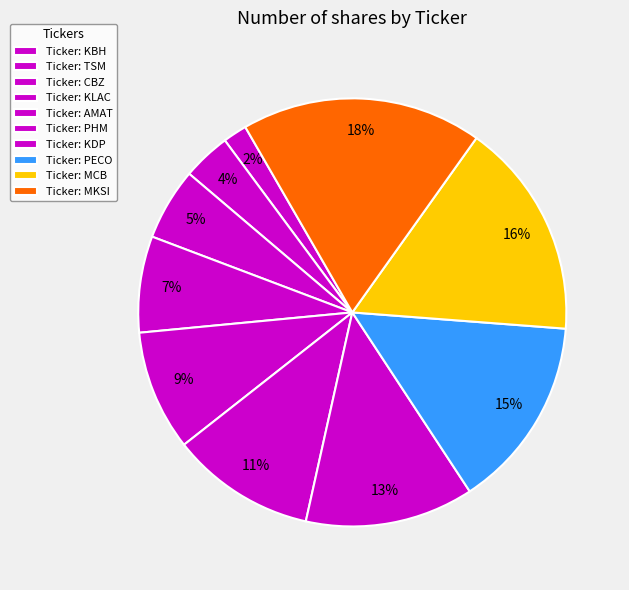

How many segments does this pie chart have?

10